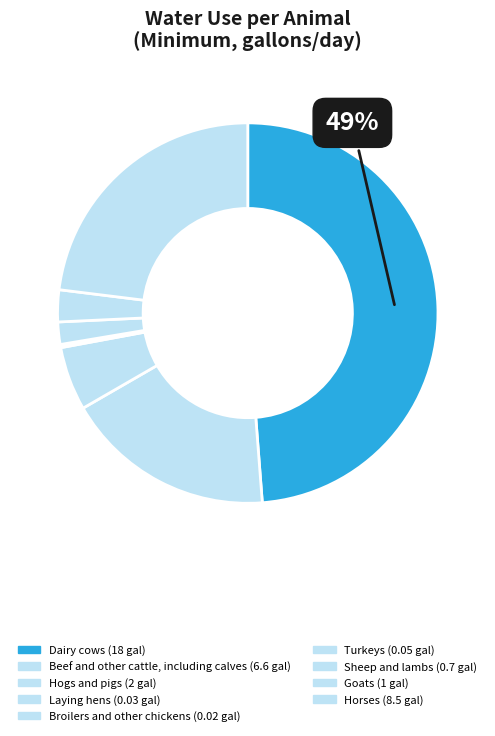

To the nearest percent, what percentage of the pie is Sheep and lambs?

2%